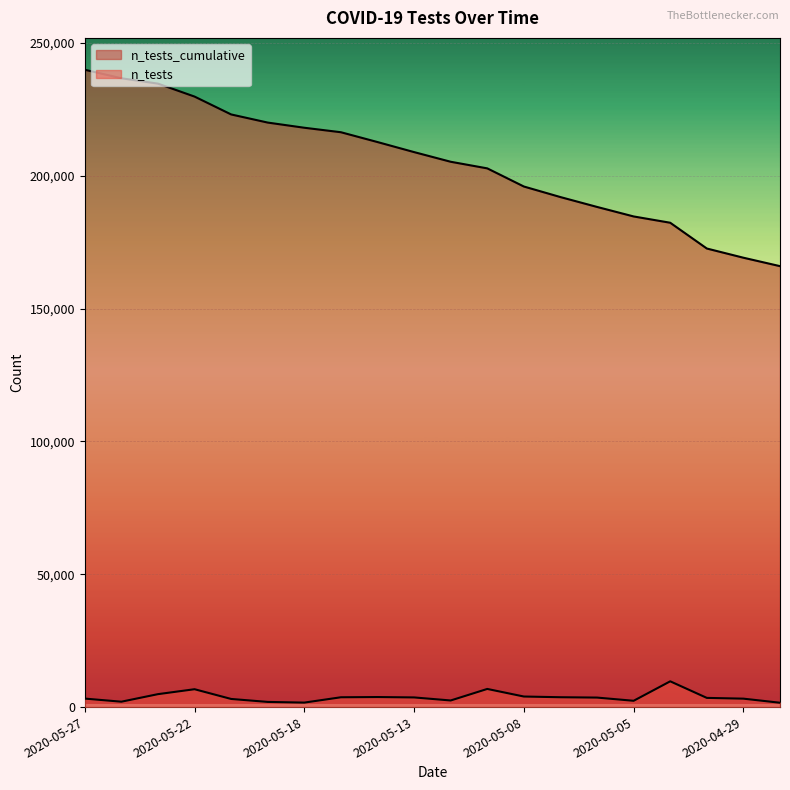

How many data points in n_tests_cumulative are above 208874?

9